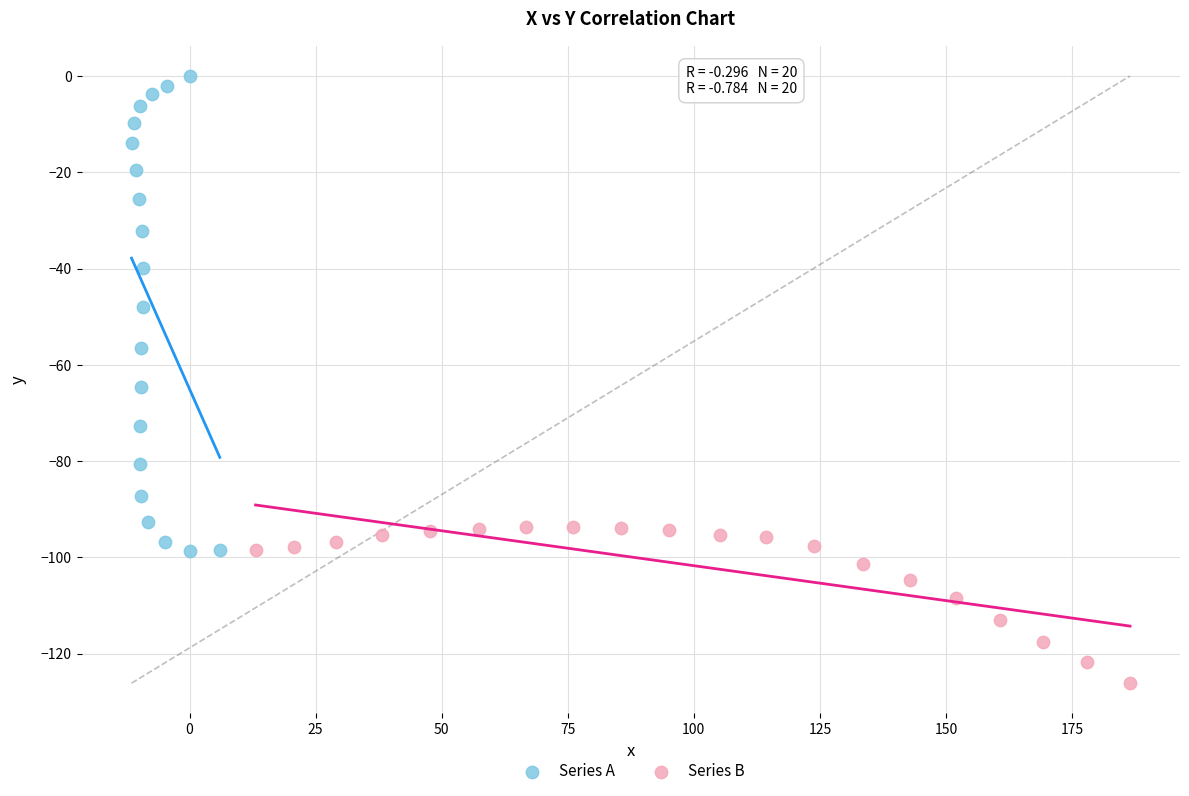

Which series reaches the minimum Y coordinate?

Series B